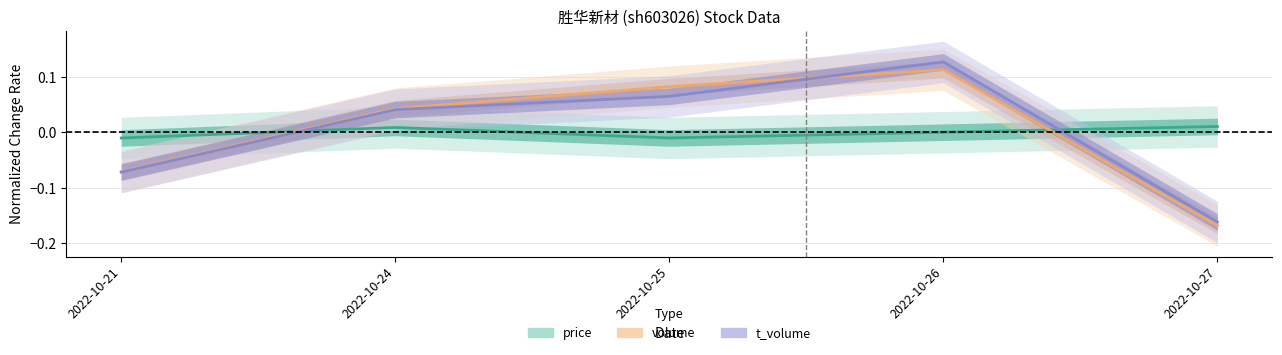

Which series has the largest total across all categories?

volume